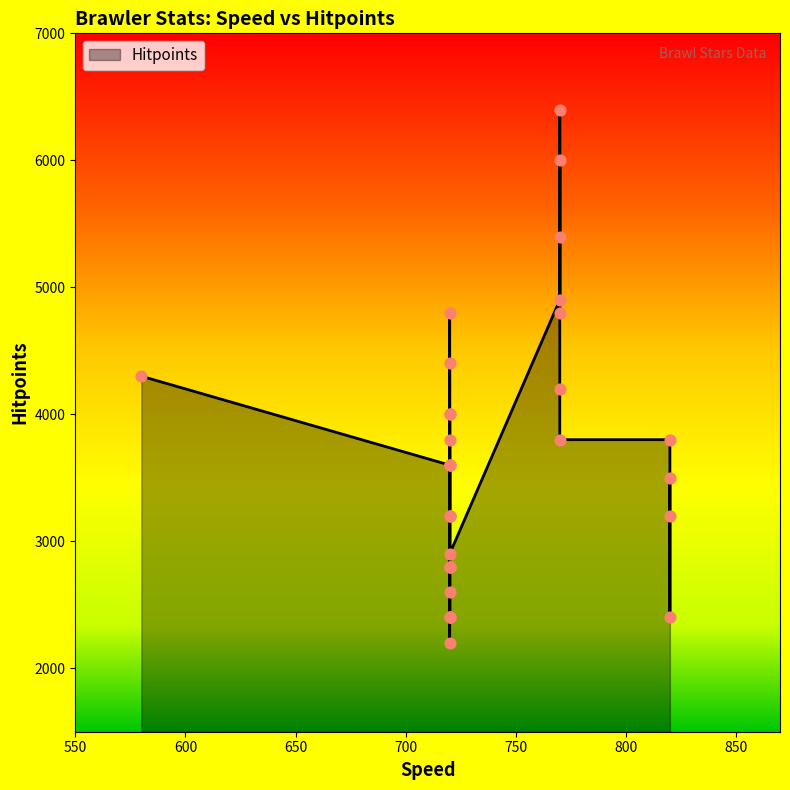

Which series reaches the maximum Y coordinate?

Hitpoints